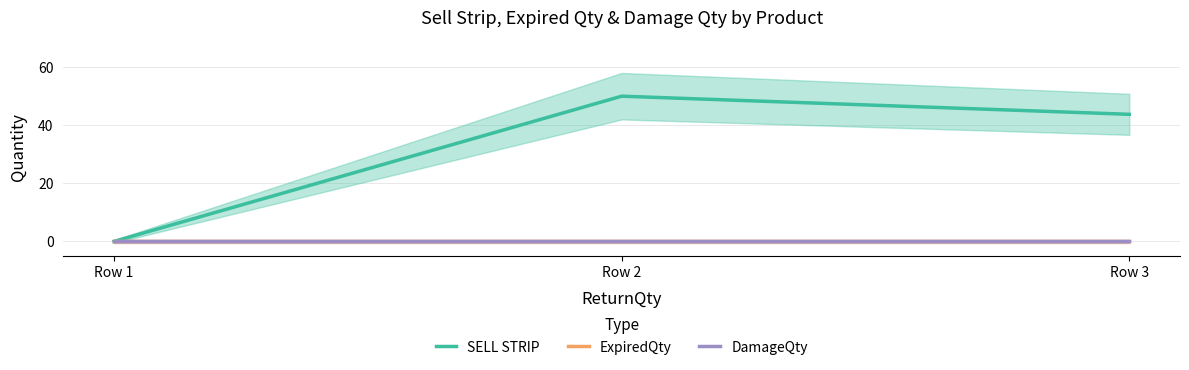

At which label is SELL STRIP closest to 24?

Row 3